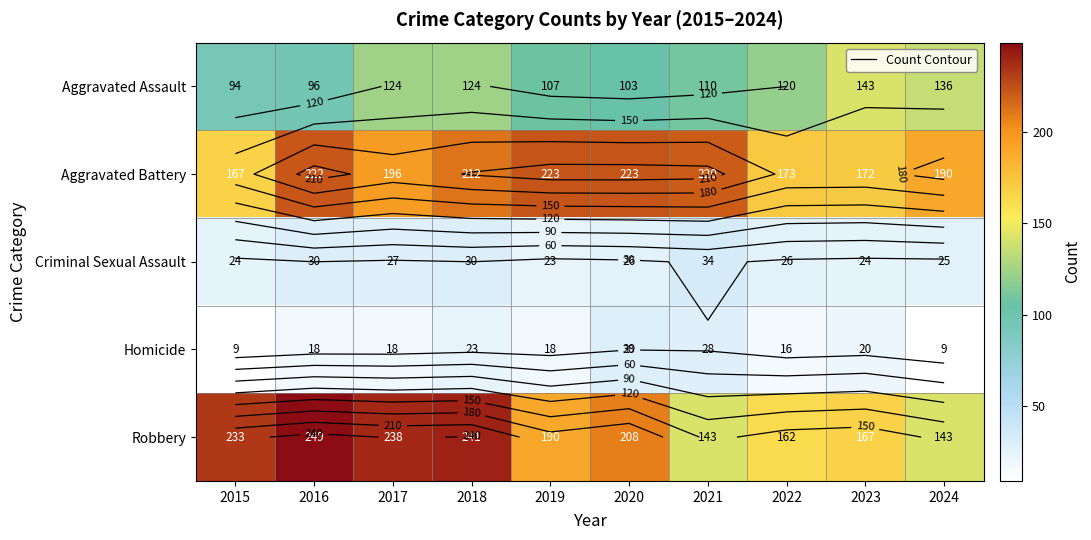

Is the value of Aggravated Assault at 2020 greater than the value of Homicide at 2019?

Yes